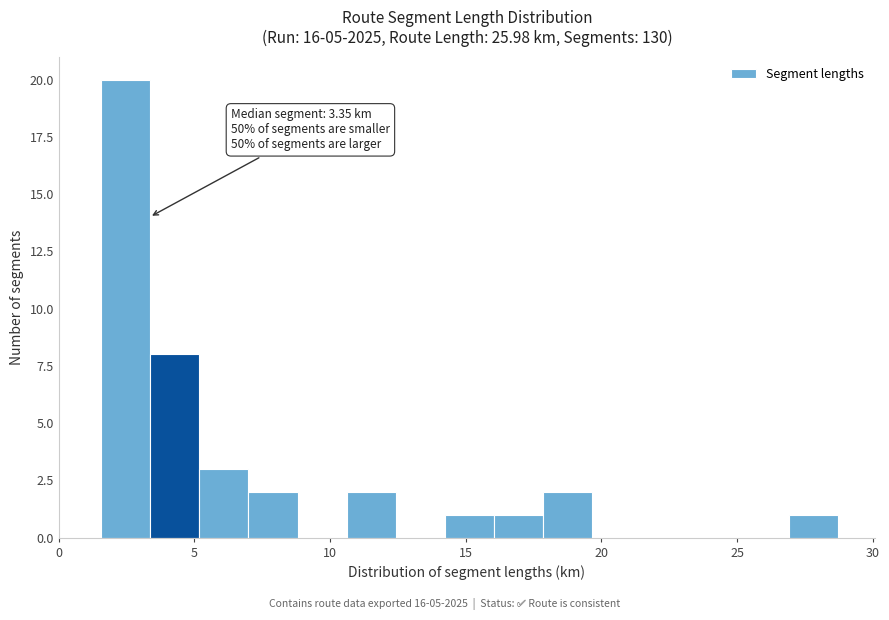

Around what value on the x-axis is the tallest bar? Give the approximate position of its centre, as read against the axis.

2.5